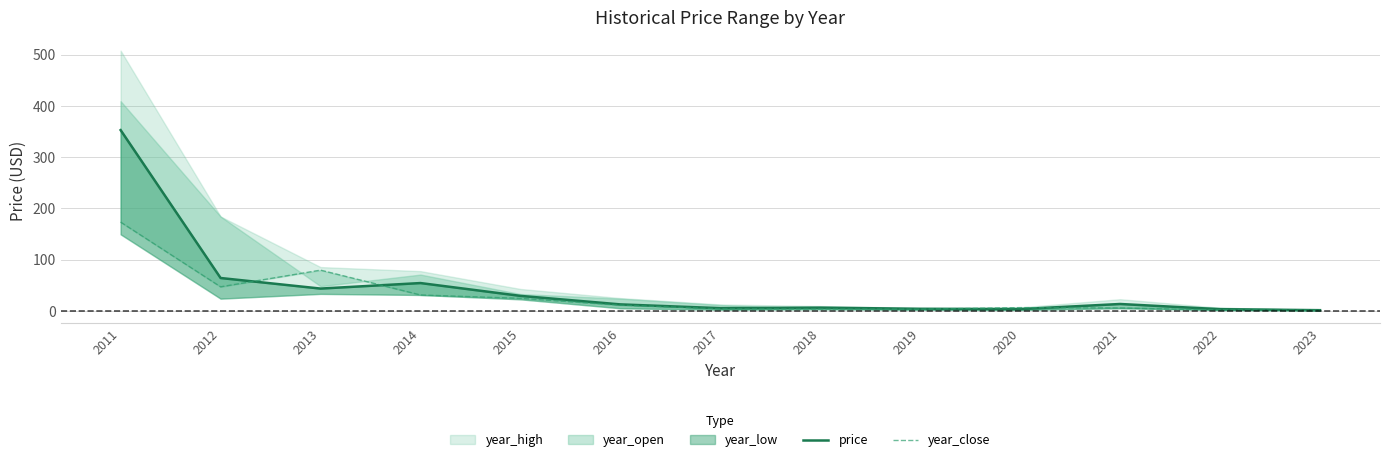

At which category does year_close reach its first local peak?

2013